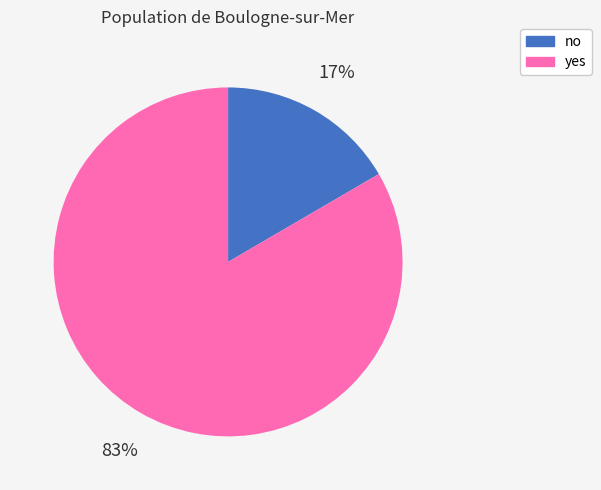

The no slice represents 30% of the pie. True or false?

False